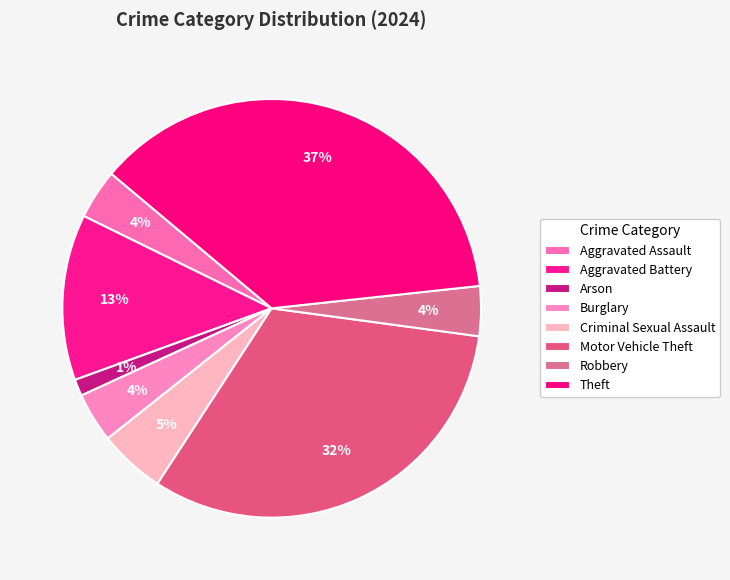

Rank the categories by value from lowest to highest.

Arson, Aggravated Assault, Burglary, Robbery, Criminal Sexual Assault, Aggravated Battery, Motor Vehicle Theft, Theft